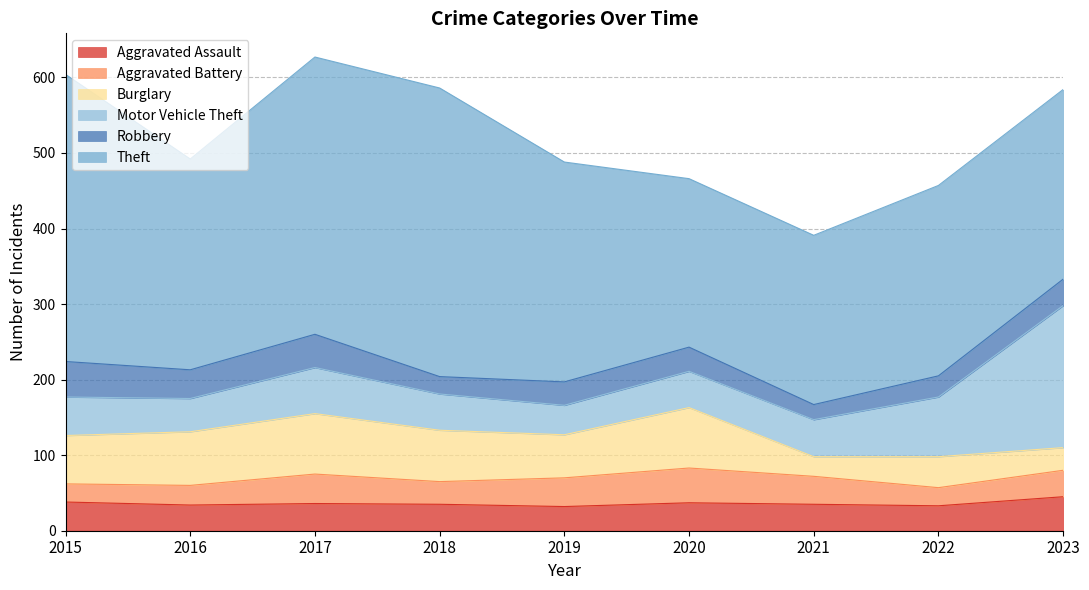

Which label corresponds to the largest value in the chart?

2018